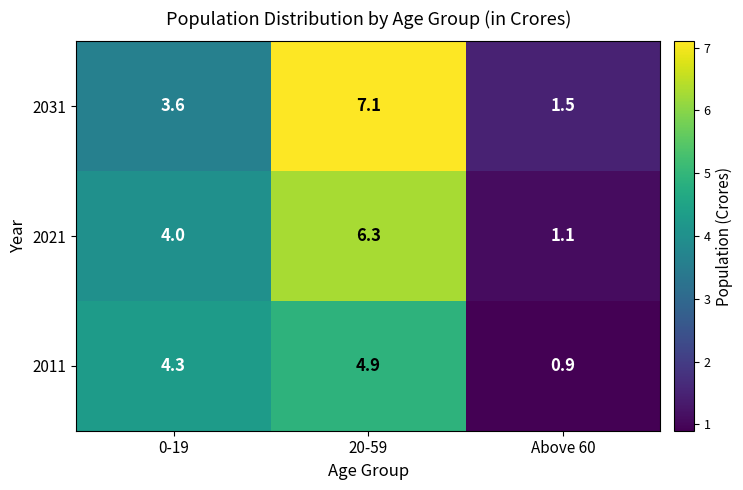

The value of 2011 at 0-19 is 6.7. True or false?

False